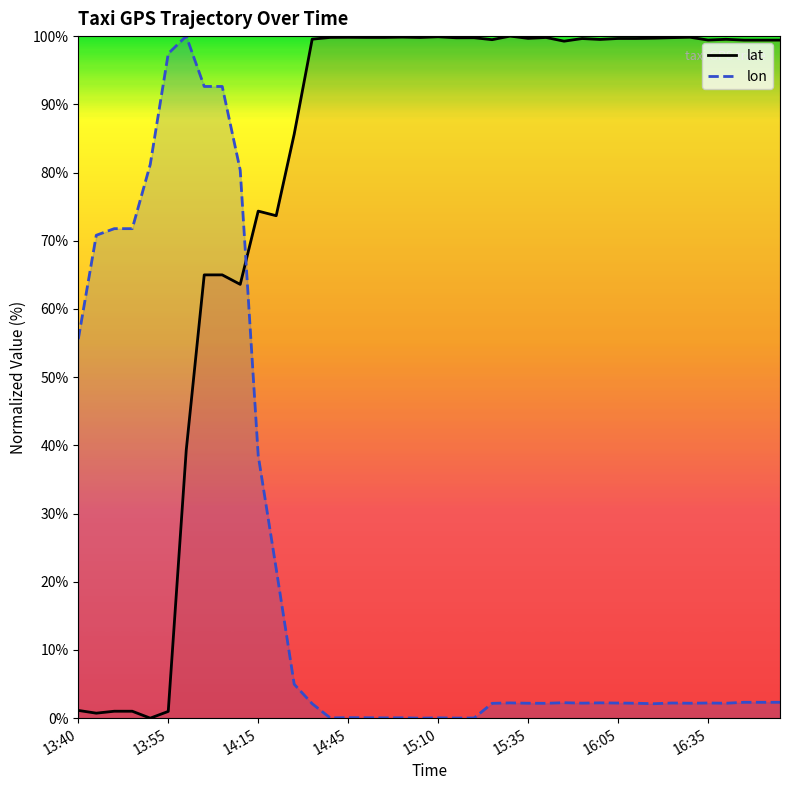

Which series has the largest total across all categories?

lat